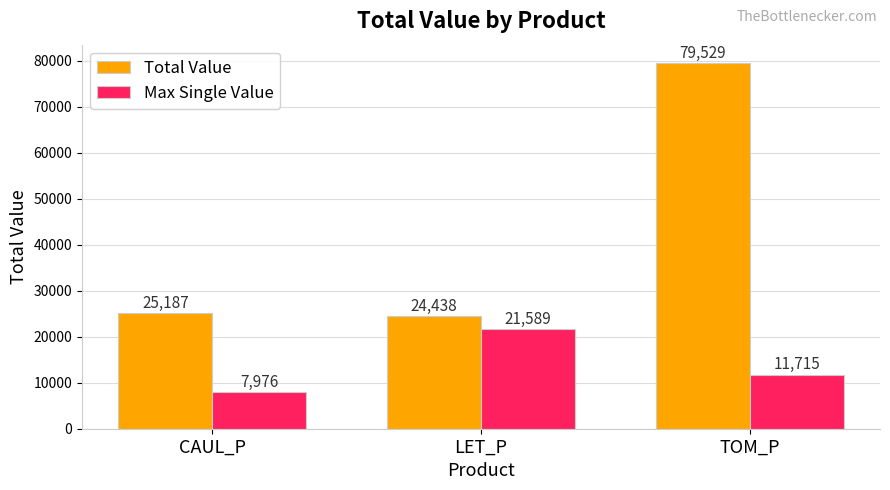

What position from the left is LET_P?

2